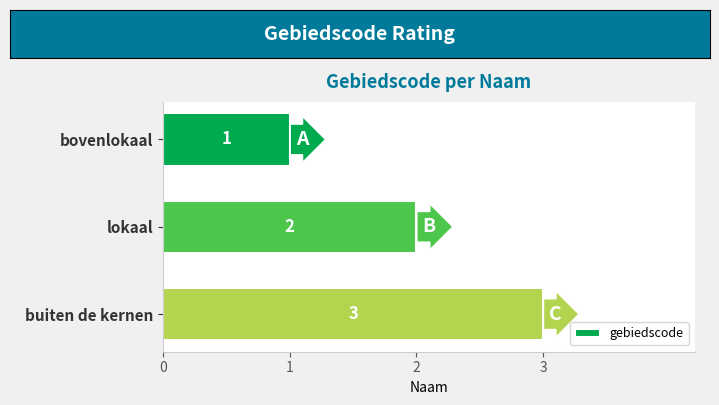

Does the chart contain stacked bars?

No